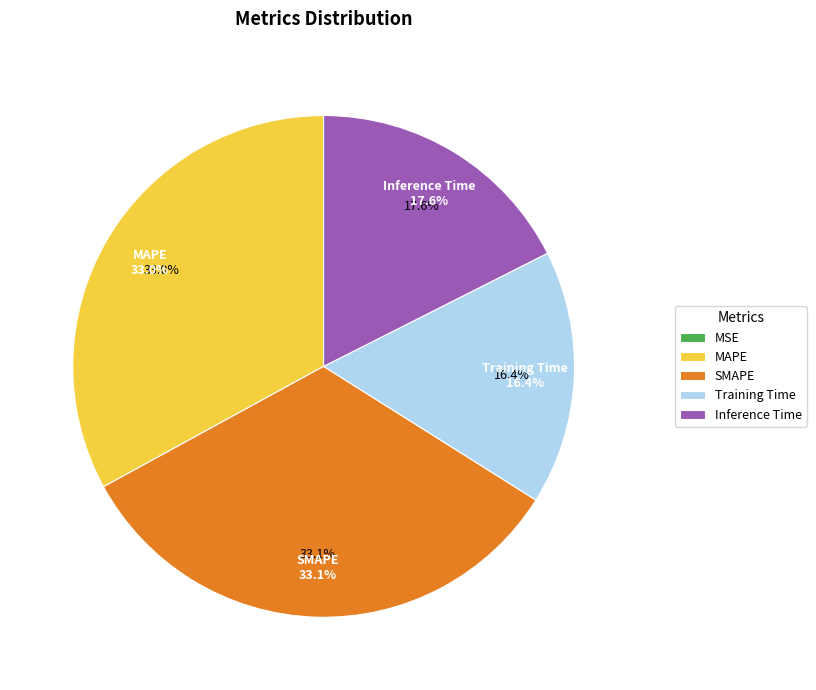

Between MAPE and Inference Time, which is larger?

MAPE